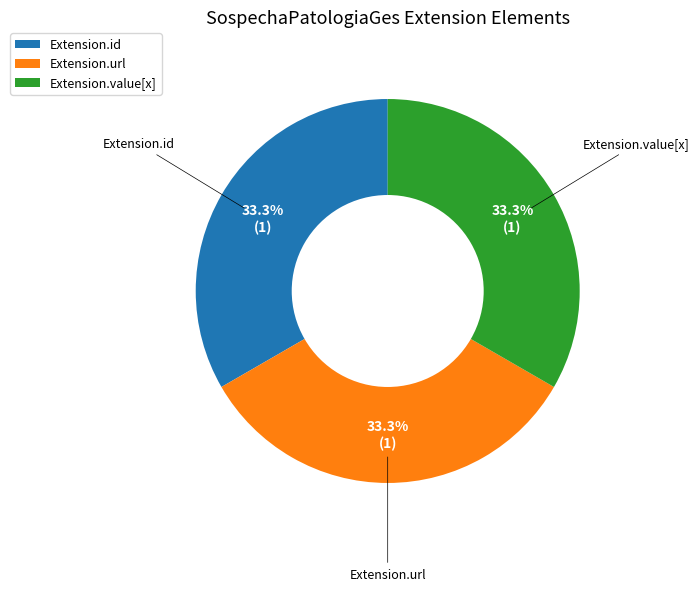

Does Extension.url represent more than half of the total?

No